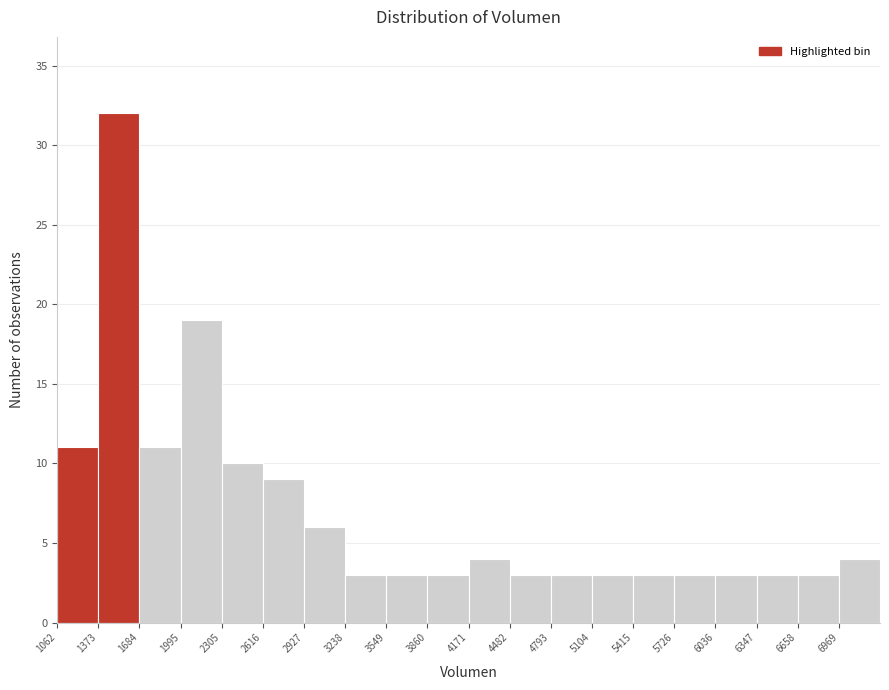

Reading left to right, transcribe this chart: for each bar, give the range it covers on the x-axis and its height. Neither the bar edges nor the heights are printed on the chart, so give them approximately, as read against the axes.

1050 to 1350: 11
1350 to 1700: 32
1700 to 2000: 11
2000 to 2300: 19
2300 to 2600: 10
2600 to 2950: 9
2950 to 3250: 6
3250 to 3550: 3
3550 to 3850: 3
3850 to 4150: 3
4150 to 4500: 4
4500 to 4800: 3
4800 to 5100: 3
5100 to 5400: 3
5400 to 5750: 3
5750 to 6050: 3
6050 to 6350: 3
6350 to 6650: 3
6650 to 6950: 3
6950 to 7300: 4